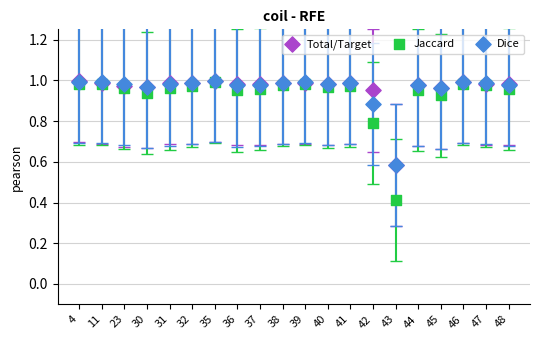

Which series contains the lowest Y value?

Jaccard